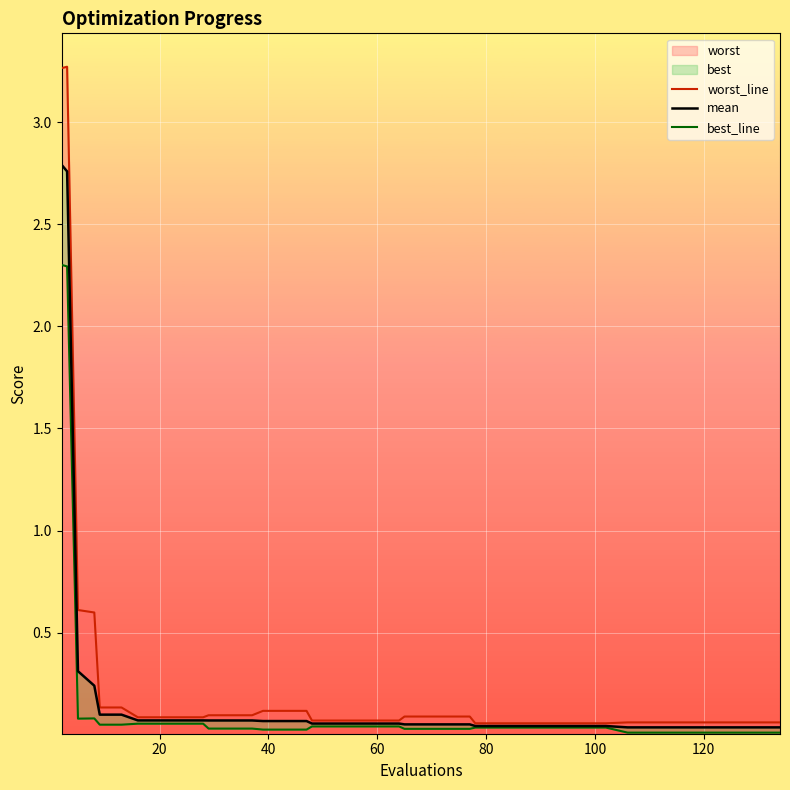

True or false: worst_line and mean cross at least once.

False